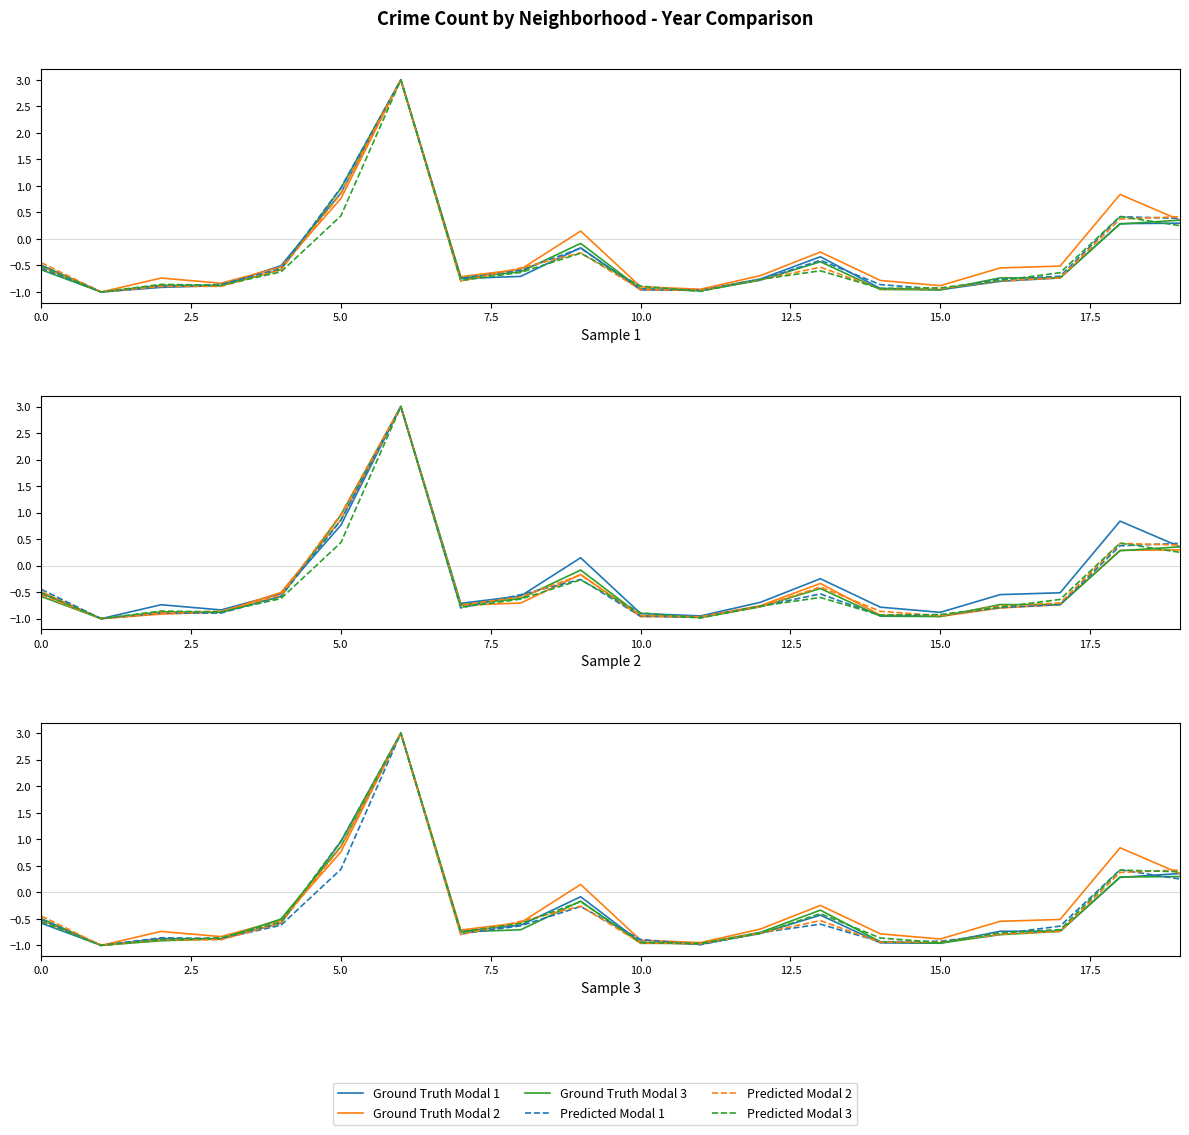

The Ground Truth Modal 2 series shows 0.6 at 19. True or false?

False